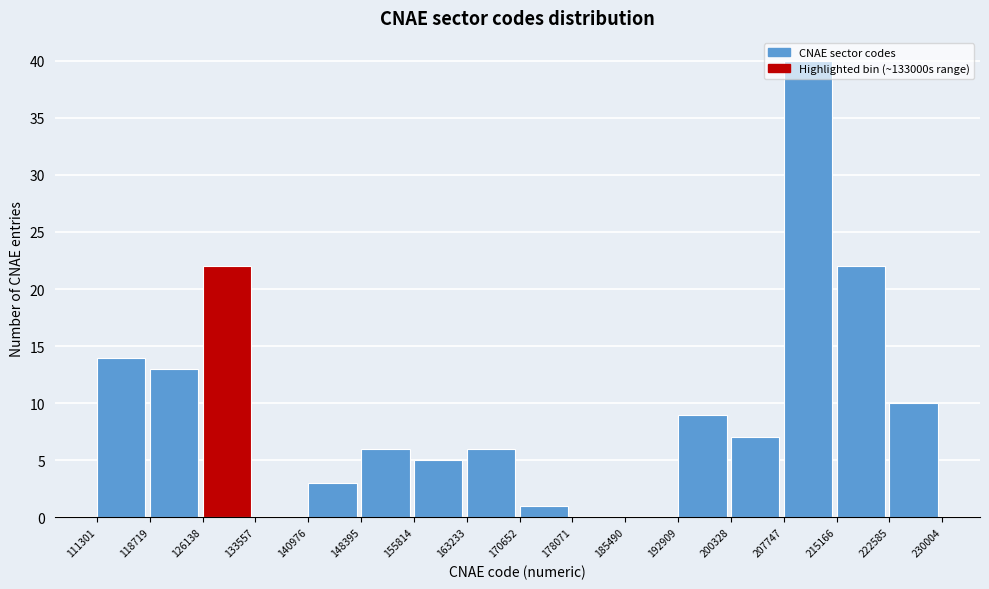

Which range on the x-axis has the tallest bar?

207747 to 215166